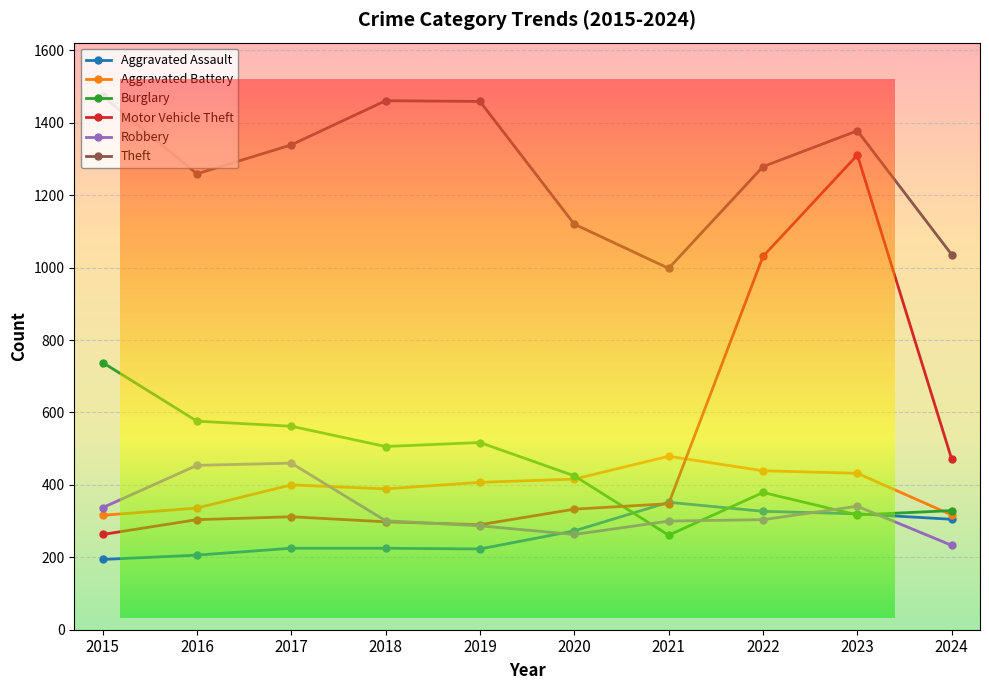

Count the number of data series in this chart.

6